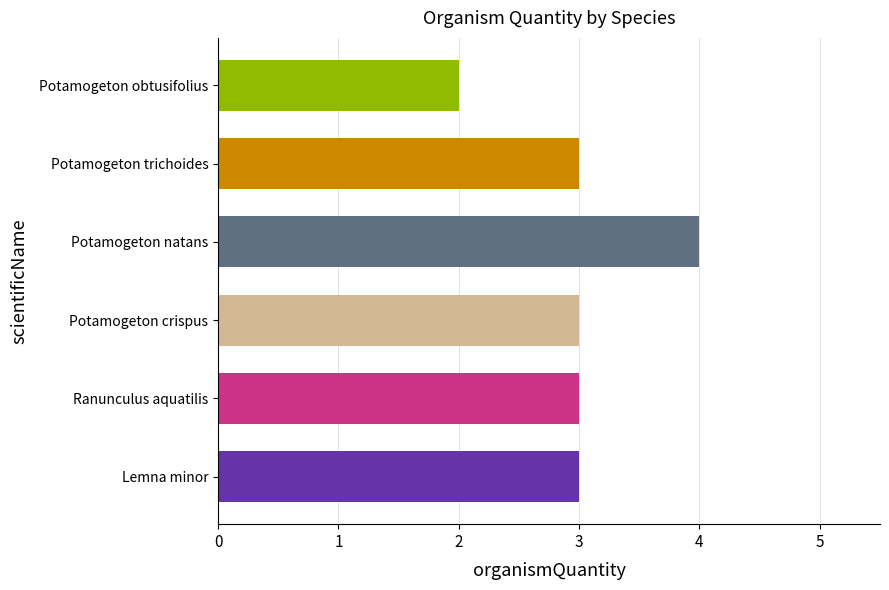

What is the minimum value shown in the chart?

2